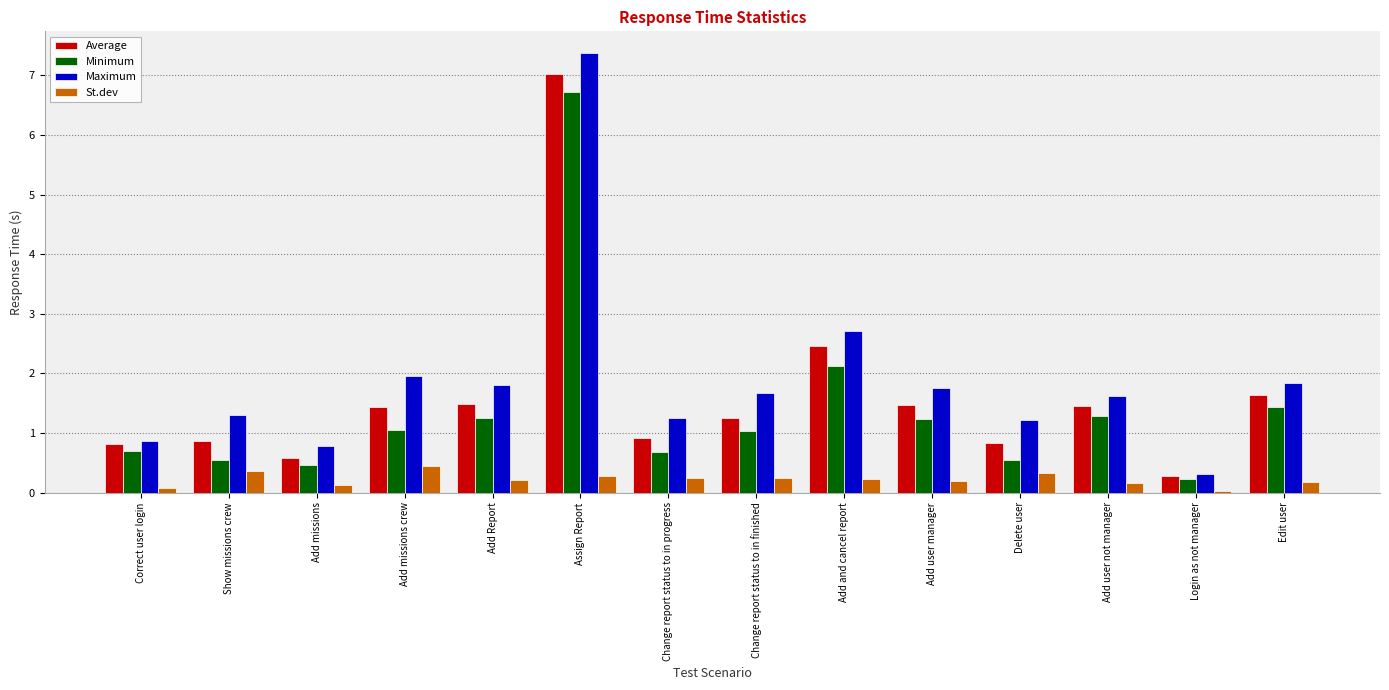

How many values in the Maximum series are below 1?

3